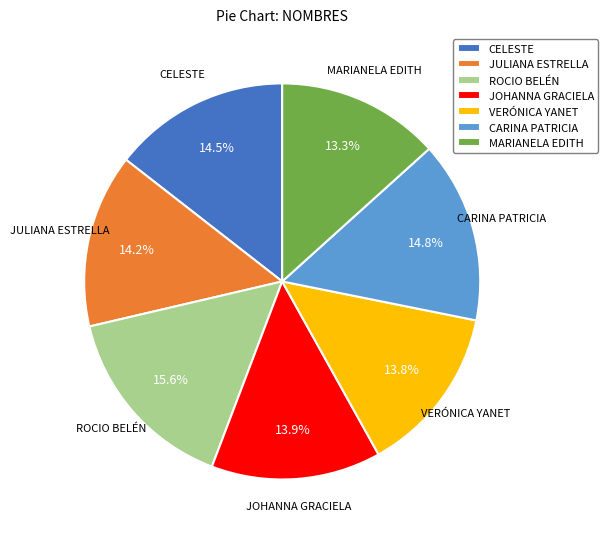

Approximately how many times larger is the value at JULIANA ESTRELLA compared to CARINA PATRICIA?

1.0